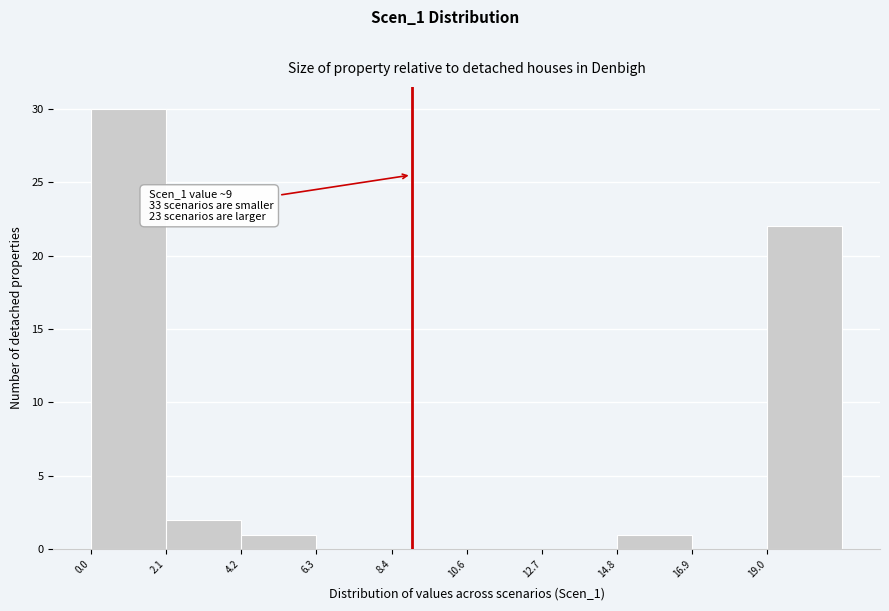

Over which range of the x-axis is the bar tallest?

0.0 to 2.0